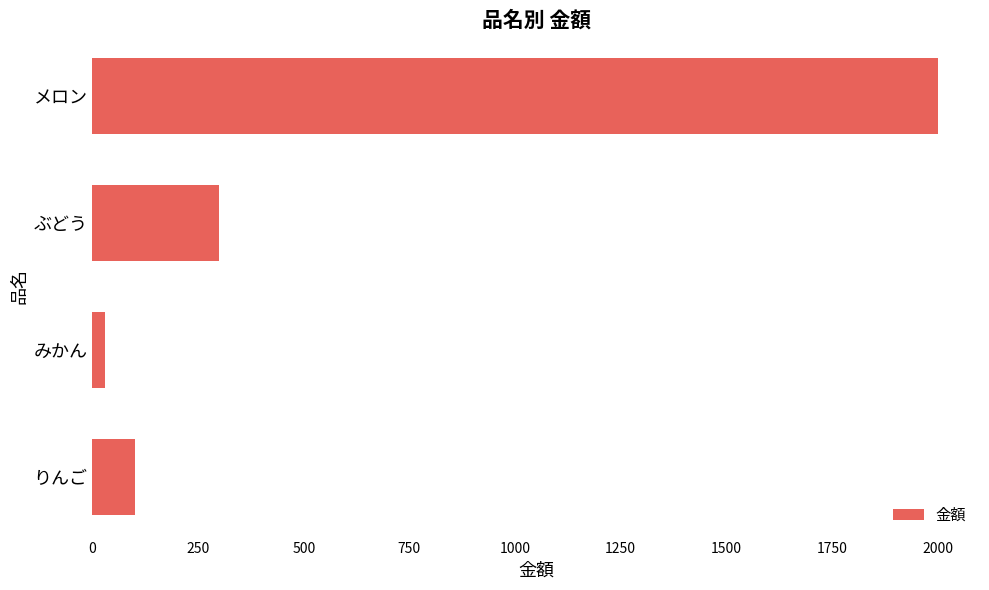

At which category does the chart reach its peak across all series?

メロン